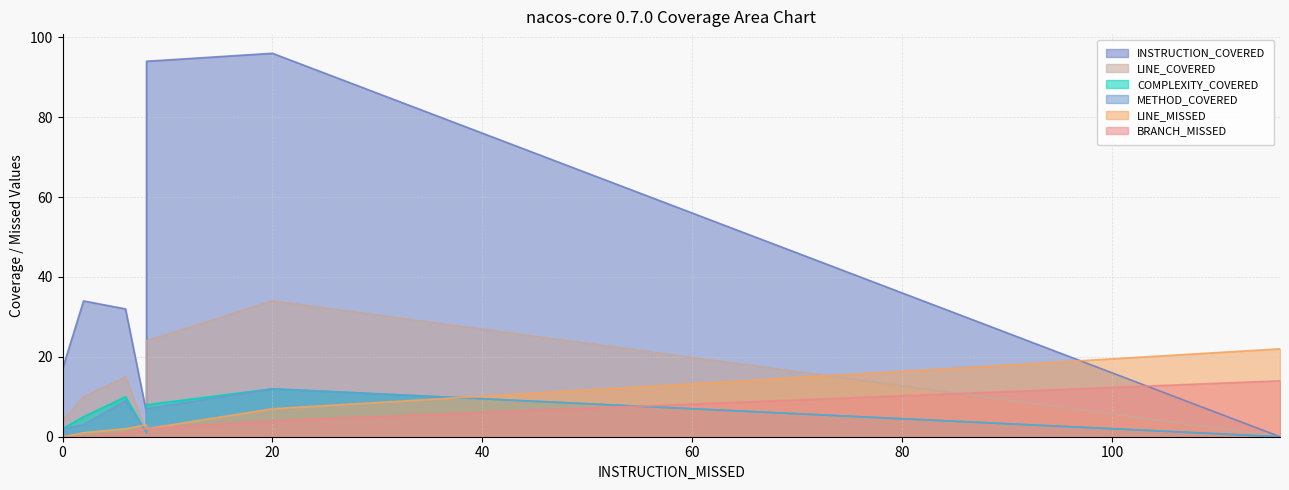

True or false: LINE_COVERED and LINE_MISSED intersect in this chart.

True